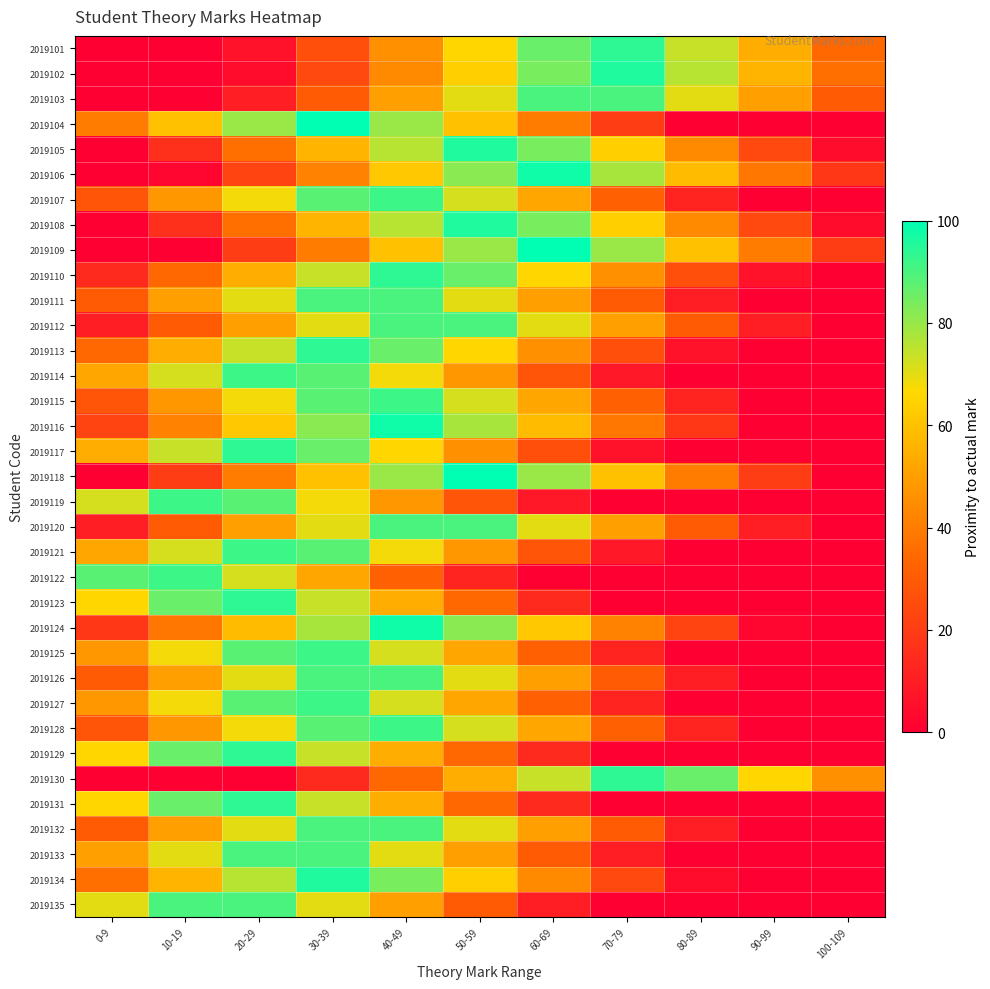

Reading left to right, what are all the values shown in this chart?

2019101: 0-9=0	10-19=0	20-29=6	30-39=26	40-49=46	50-59=66	60-69=86	70-79=94	80-89=74	90-99=54	100-109=34
2019102: 0-9=0	10-19=0	20-29=4	30-39=24	40-49=44	50-59=64	60-69=84	70-79=96	80-89=76	90-99=56	100-109=36
2019103: 0-9=0	10-19=0	20-29=10	30-39=30	40-49=50	50-59=70	60-69=90	70-79=90	80-89=70	90-99=50	100-109=30
2019104: 0-9=40	10-19=60	20-29=80	30-39=100	40-49=80	50-59=60	60-69=40	70-79=20	80-89=0	90-99=0	100-109=0
2019105: 0-9=0	10-19=16	20-29=36	30-39=56	40-49=76	50-59=96	60-69=84	70-79=64	80-89=44	90-99=24	100-109=4
2019106: 0-9=0	10-19=2	20-29=22	30-39=42	40-49=62	50-59=82	60-69=98	70-79=78	80-89=58	90-99=38	100-109=18
2019107: 0-9=28	10-19=48	20-29=68	30-39=88	40-49=92	50-59=72	60-69=52	70-79=32	80-89=12	90-99=0	100-109=0
2019108: 0-9=0	10-19=16	20-29=36	30-39=56	40-49=76	50-59=96	60-69=84	70-79=64	80-89=44	90-99=24	100-109=4
2019109: 0-9=0	10-19=0	20-29=20	30-39=40	40-49=60	50-59=80	60-69=100	70-79=80	80-89=60	90-99=40	100-109=20
2019110: 0-9=14	10-19=34	20-29=54	30-39=74	40-49=94	50-59=86	60-69=66	70-79=46	80-89=26	90-99=6	100-109=0
2019111: 0-9=30	10-19=50	20-29=70	30-39=90	40-49=90	50-59=70	60-69=50	70-79=30	80-89=10	90-99=0	100-109=0
2019112: 0-9=10	10-19=30	20-29=50	30-39=70	40-49=90	50-59=90	60-69=70	70-79=50	80-89=30	90-99=10	100-109=0
2019113: 0-9=34	10-19=54	20-29=74	30-39=94	40-49=86	50-59=66	60-69=46	70-79=26	80-89=6	90-99=0	100-109=0
2019114: 0-9=52	10-19=72	20-29=92	30-39=88	40-49=68	50-59=48	60-69=28	70-79=8	80-89=0	90-99=0	100-109=0
2019115: 0-9=28	10-19=48	20-29=68	30-39=88	40-49=92	50-59=72	60-69=52	70-79=32	80-89=12	90-99=0	100-109=0
2019116: 0-9=22	10-19=42	20-29=62	30-39=82	40-49=98	50-59=78	60-69=58	70-79=38	80-89=18	90-99=0	100-109=0
2019117: 0-9=54	10-19=74	20-29=94	30-39=86	40-49=66	50-59=46	60-69=26	70-79=6	80-89=0	90-99=0	100-109=0
2019118: 0-9=0	10-19=20	20-29=40	30-39=60	40-49=80	50-59=100	60-69=80	70-79=60	80-89=40	90-99=20	100-109=0
2019119: 0-9=72	10-19=92	20-29=88	30-39=68	40-49=48	50-59=28	60-69=8	70-79=0	80-89=0	90-99=0	100-109=0
2019120: 0-9=10	10-19=30	20-29=50	30-39=70	40-49=90	50-59=90	60-69=70	70-79=50	80-89=30	90-99=10	100-109=0
2019121: 0-9=52	10-19=72	20-29=92	30-39=88	40-49=68	50-59=48	60-69=28	70-79=8	80-89=0	90-99=0	100-109=0
2019122: 0-9=88	10-19=92	20-29=72	30-39=52	40-49=32	50-59=12	60-69=0	70-79=0	80-89=0	90-99=0	100-109=0
2019123: 0-9=66	10-19=86	20-29=94	30-39=74	40-49=54	50-59=34	60-69=14	70-79=0	80-89=0	90-99=0	100-109=0
2019124: 0-9=18	10-19=38	20-29=58	30-39=78	40-49=98	50-59=82	60-69=62	70-79=42	80-89=22	90-99=2	100-109=0
2019125: 0-9=48	10-19=68	20-29=88	30-39=92	40-49=72	50-59=52	60-69=32	70-79=12	80-89=0	90-99=0	100-109=0
2019126: 0-9=30	10-19=50	20-29=70	30-39=90	40-49=90	50-59=70	60-69=50	70-79=30	80-89=10	90-99=0	100-109=0
2019127: 0-9=48	10-19=68	20-29=88	30-39=92	40-49=72	50-59=52	60-69=32	70-79=12	80-89=0	90-99=0	100-109=0
2019128: 0-9=28	10-19=48	20-29=68	30-39=88	40-49=92	50-59=72	60-69=52	70-79=32	80-89=12	90-99=0	100-109=0
2019129: 0-9=66	10-19=86	20-29=94	30-39=74	40-49=54	50-59=34	60-69=14	70-79=0	80-89=0	90-99=0	100-109=0
2019130: 0-9=0	10-19=0	20-29=0	30-39=14	40-49=34	50-59=54	60-69=74	70-79=94	80-89=86	90-99=66	100-109=46
2019131: 0-9=66	10-19=86	20-29=94	30-39=74	40-49=54	50-59=34	60-69=14	70-79=0	80-89=0	90-99=0	100-109=0
2019132: 0-9=30	10-19=50	20-29=70	30-39=90	40-49=90	50-59=70	60-69=50	70-79=30	80-89=10	90-99=0	100-109=0
2019133: 0-9=50	10-19=70	20-29=90	30-39=90	40-49=70	50-59=50	60-69=30	70-79=10	80-89=0	90-99=0	100-109=0
2019134: 0-9=36	10-19=56	20-29=76	30-39=96	40-49=84	50-59=64	60-69=44	70-79=24	80-89=4	90-99=0	100-109=0
2019135: 0-9=70	10-19=90	20-29=90	30-39=70	40-49=50	50-59=30	60-69=10	70-79=0	80-89=0	90-99=0	100-109=0